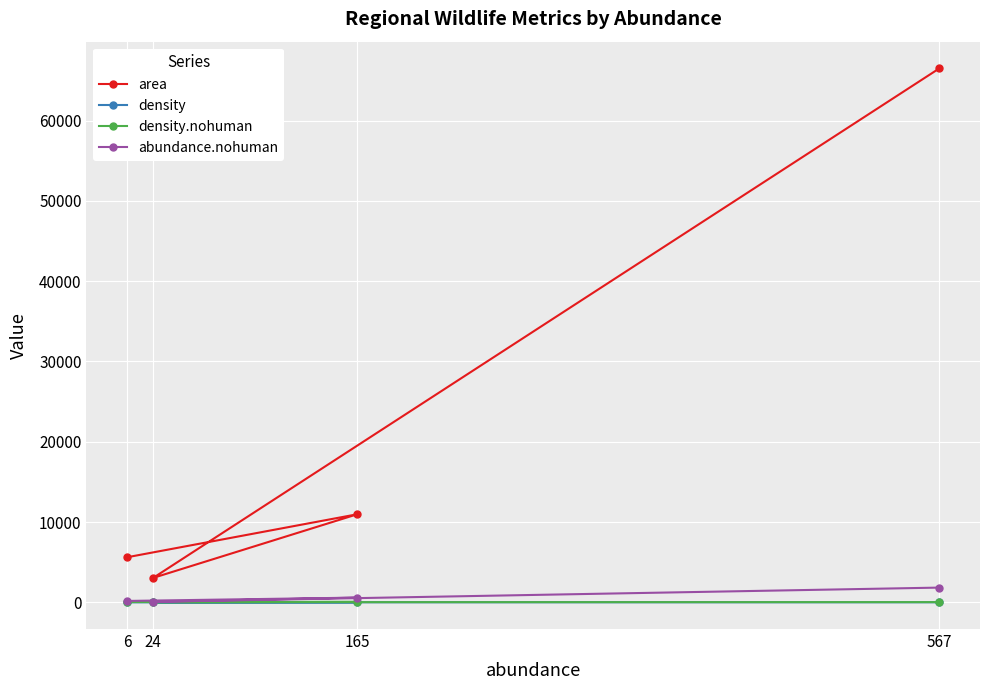

True or false: area and density cross at least once.

False